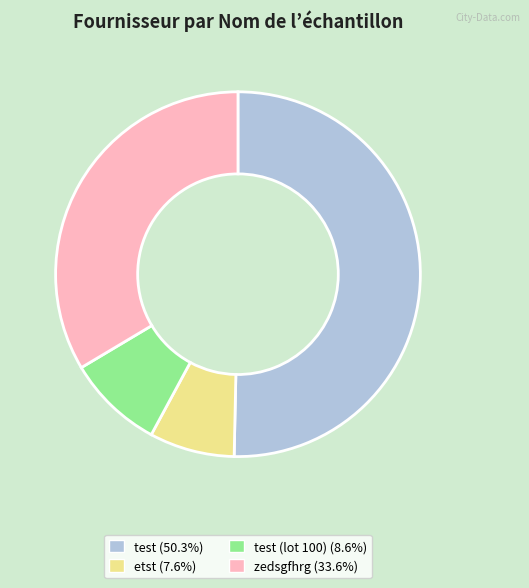

Is the sum of etst (7.6%) and test (lot 100) (8.6%) greater than half?

No